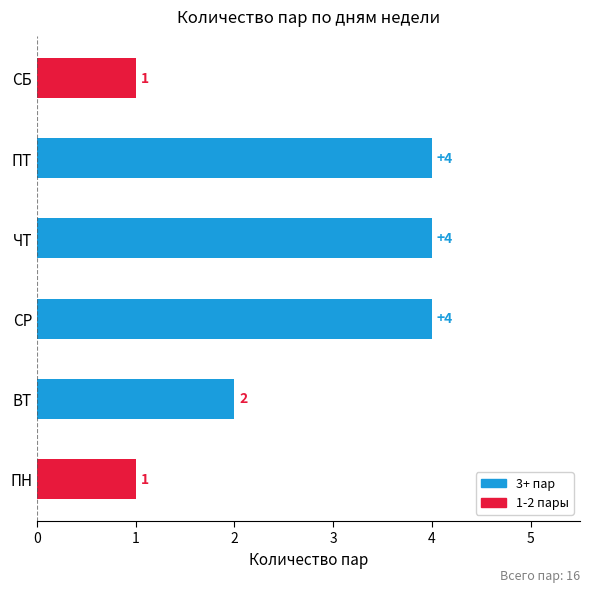

Between ВТ and ЧТ, which is larger?

ЧТ